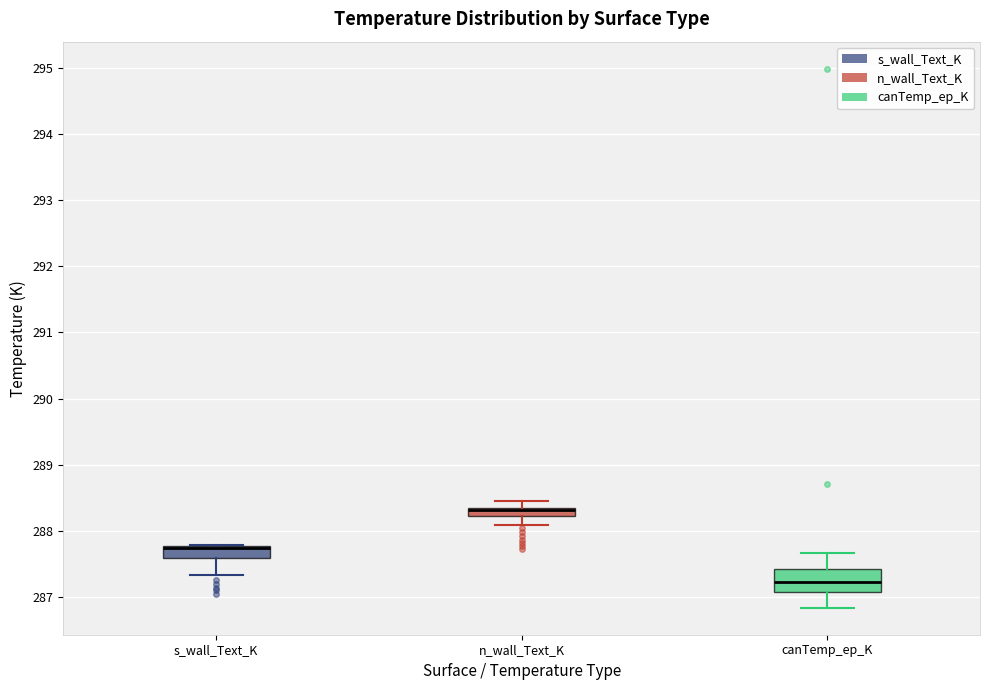

Comparing the boxes themselves (not the whiskers), which one is the tallest?

canTemp_ep_K